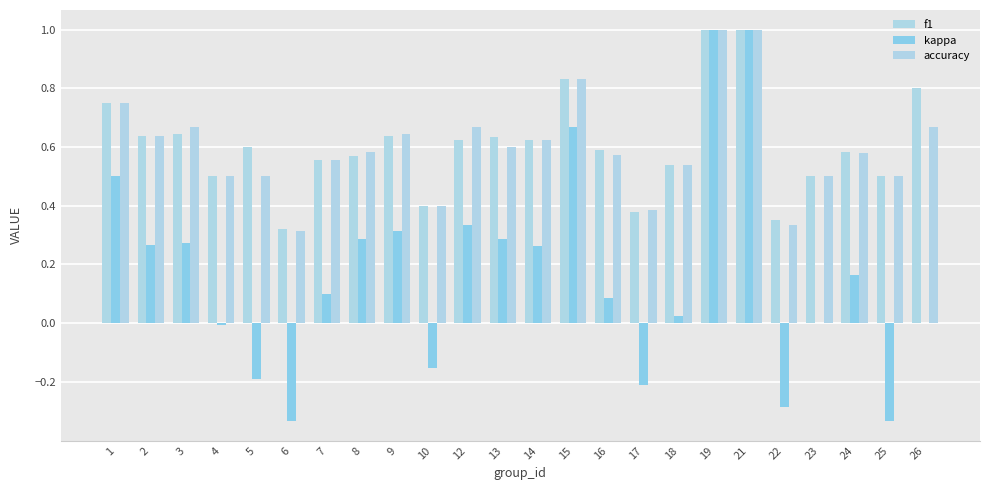

What are all the series names shown in the legend?

f1, kappa, accuracy